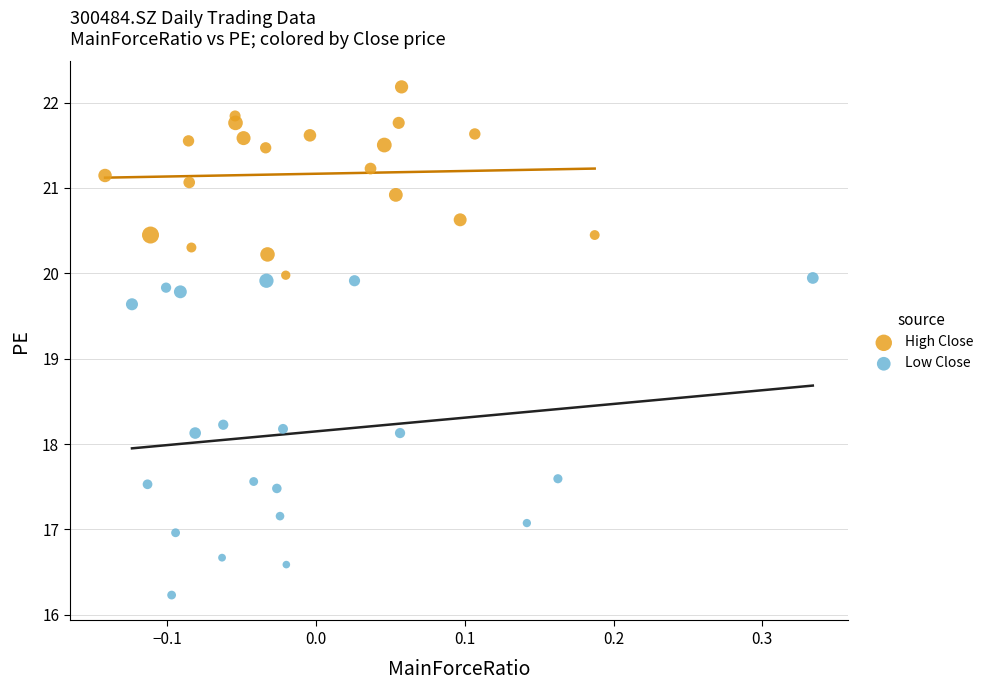

Which series contains the highest Y value?

High Close